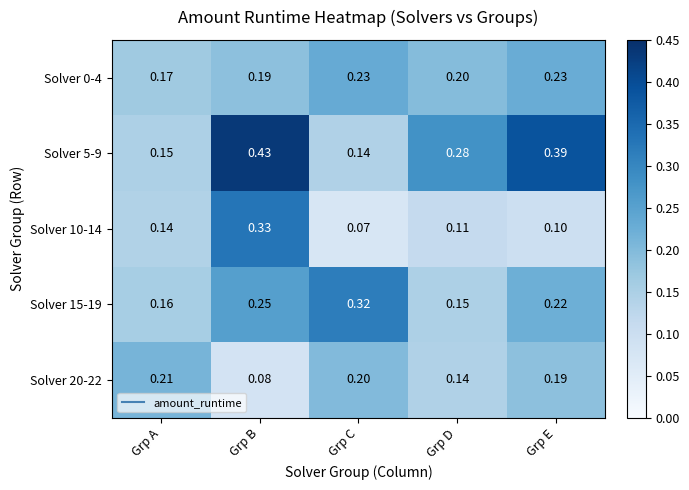

Is the value of Solver 5-9 at Grp E greater than the value of Solver 15-19 at Grp C?

Yes